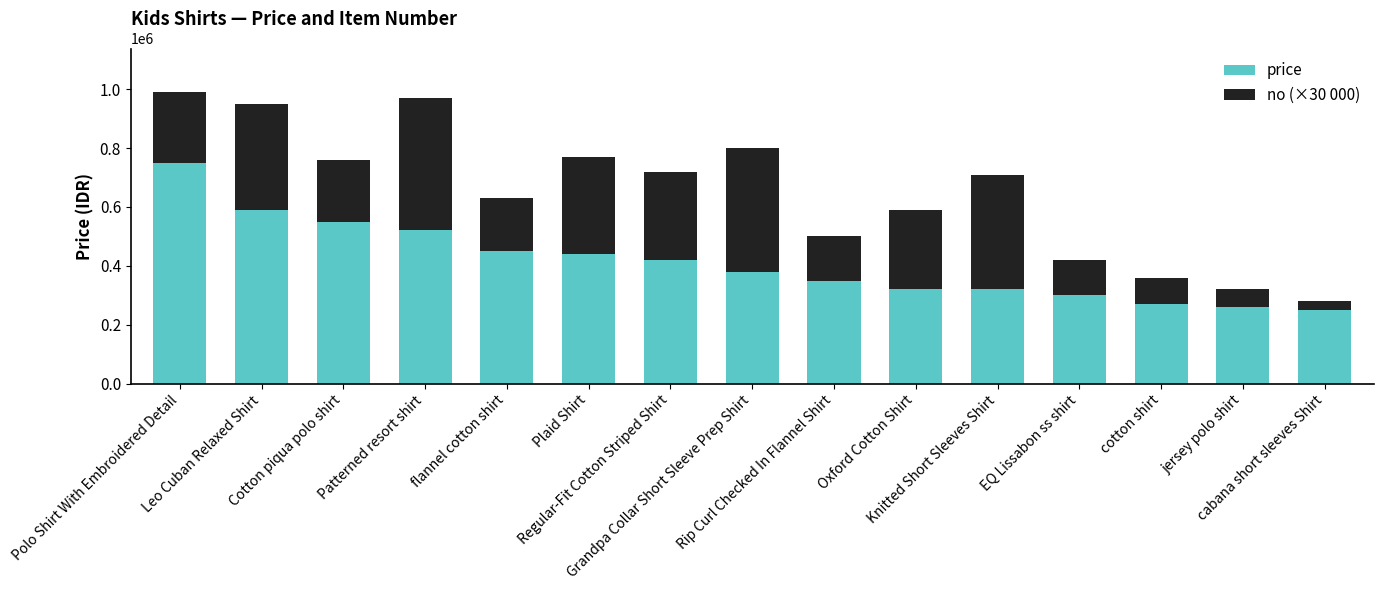

What is the difference between the maximum and second lowest values in the price series?

490000